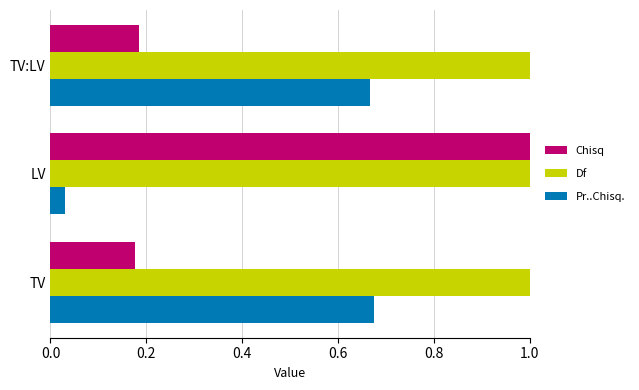

What are all the series names shown in the legend?

Chisq, Df, Pr..Chisq.